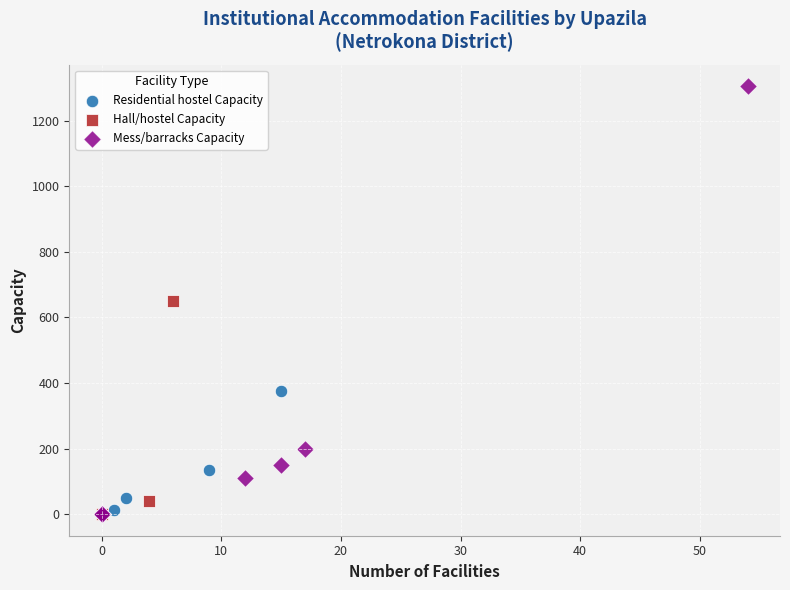

Which series reaches the maximum Y coordinate?

Mess/barracks Capacity